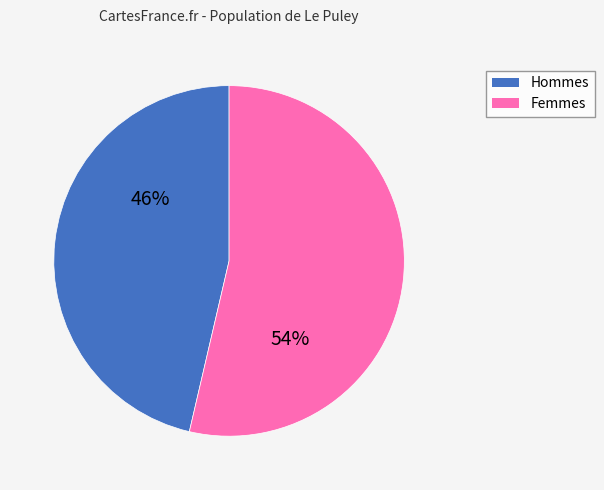

Is there any slice that represents more than half of the pie?

Yes